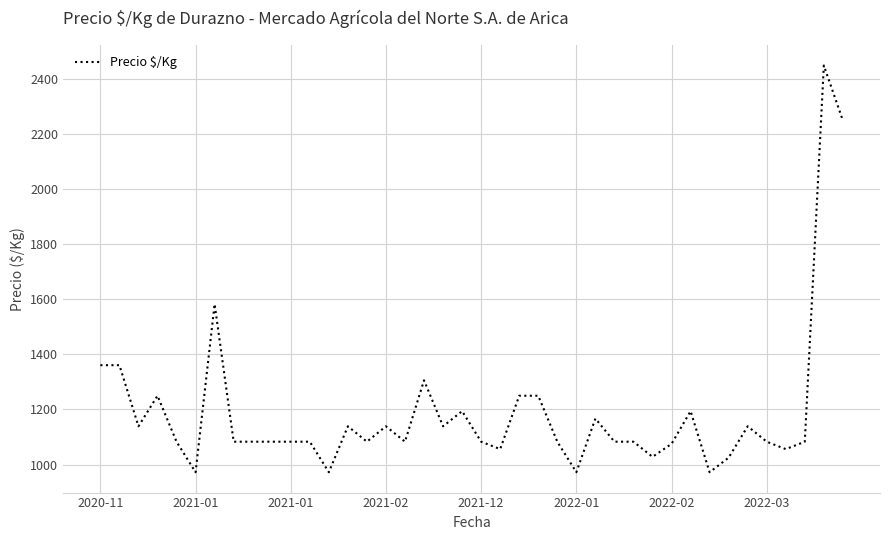

What is the minimum value shown in the chart?

972